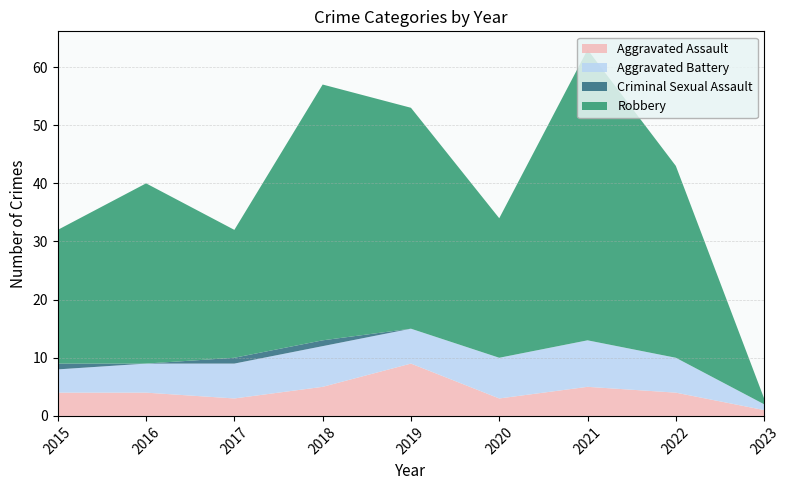

Reading left to right, what are all the values shown in this chart?

Aggravated Assault: 4	4	3	5	9	3	5	4	1
Aggravated Battery: 4	5	6	7	6	7	8	6	1
Criminal Sexual Assault: 1	0	1	1	0	0	0	0	0
Robbery: 23	31	22	44	38	24	50	33	1